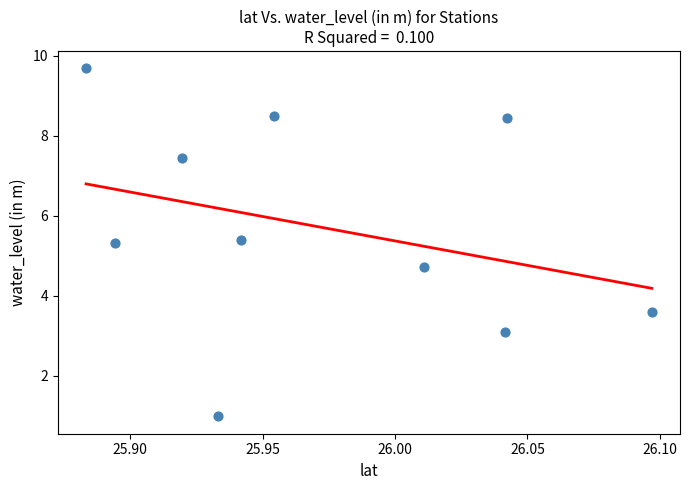

What is the average X value?

26.0